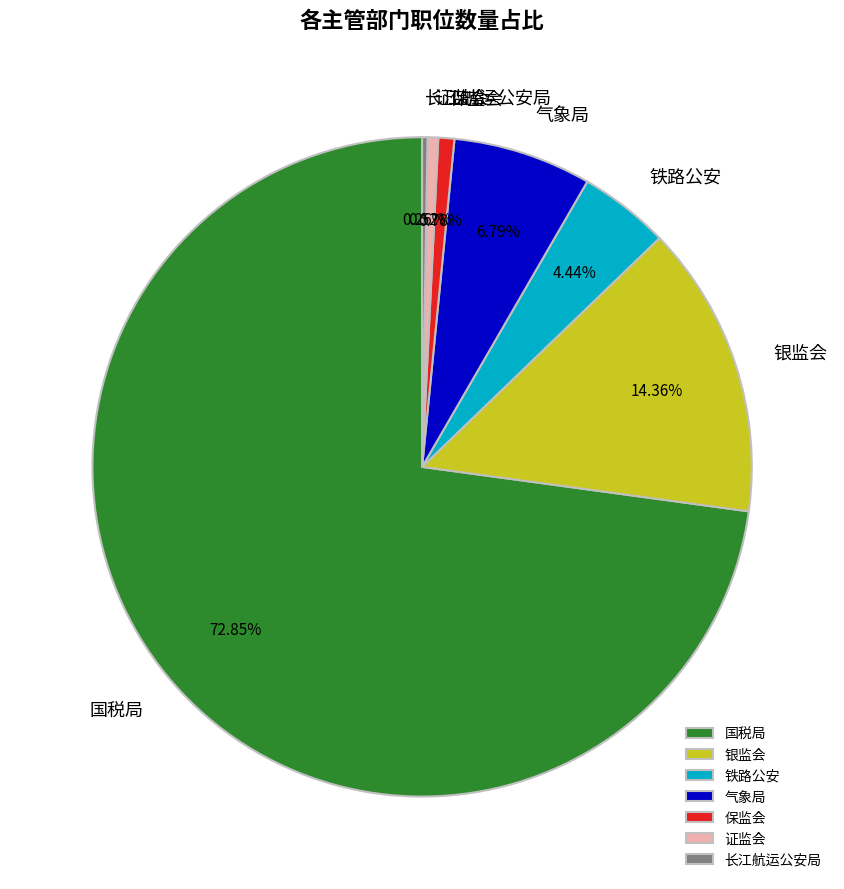

Does 保监会 represent more than half of the total?

No